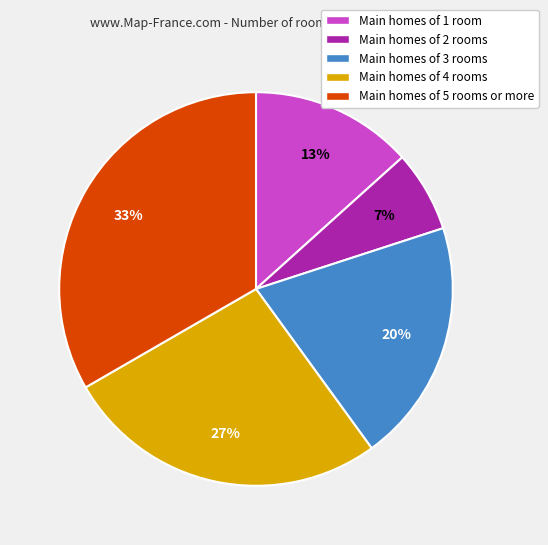

Which has a higher value, Main homes of 4 rooms or Main homes of 2 rooms?

Main homes of 4 rooms